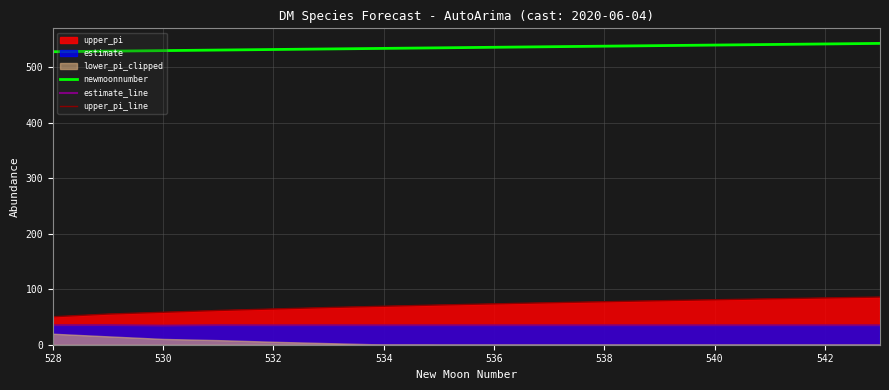

The upper_pi_line series shows 77.5 at 538. True or false?

True